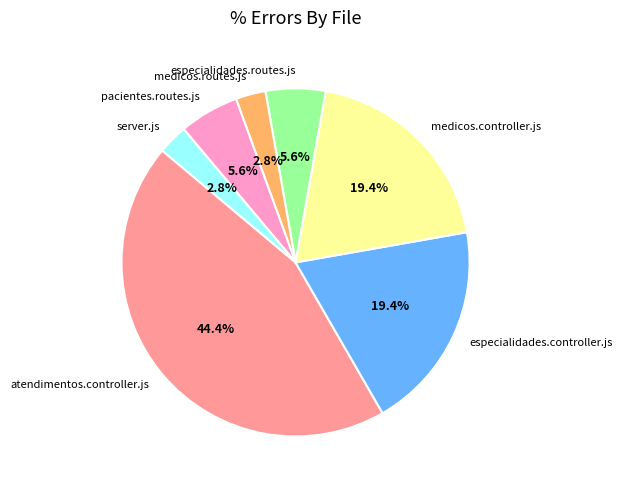

True or false: medicos.controller.js accounts for 30% of the total.

False